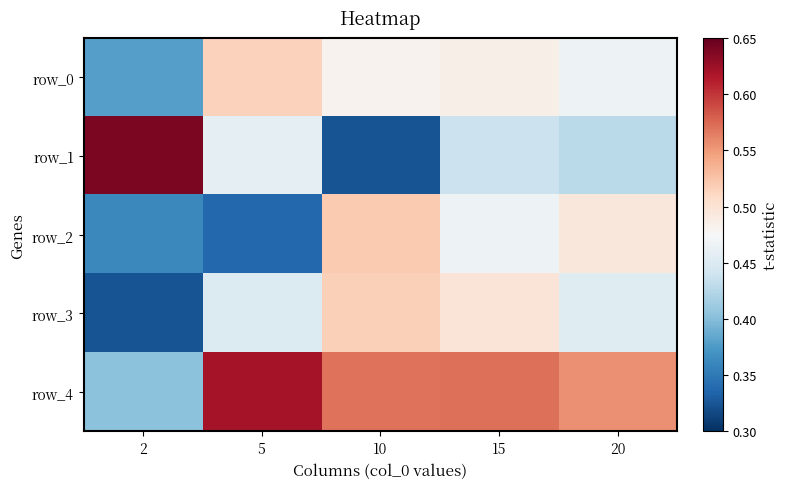

Reading left to right, what are all the values shown in this chart?

row_0: 0.4	0.5	0.5	0.5	0.5
row_1: 0.6	0.5	0.3	0.4	0.4
row_2: 0.4	0.3	0.5	0.5	0.5
row_3: 0.3	0.5	0.5	0.5	0.5
row_4: 0.4	0.6	0.6	0.6	0.6